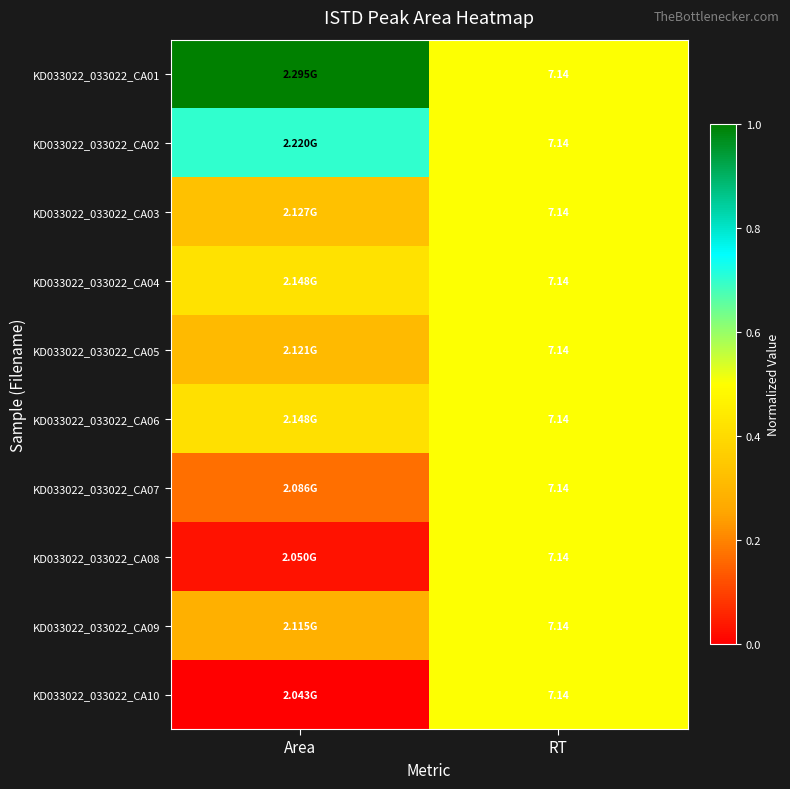

What is the sum of the KD033022_033022_CA08 values at Area and RT?

0.5